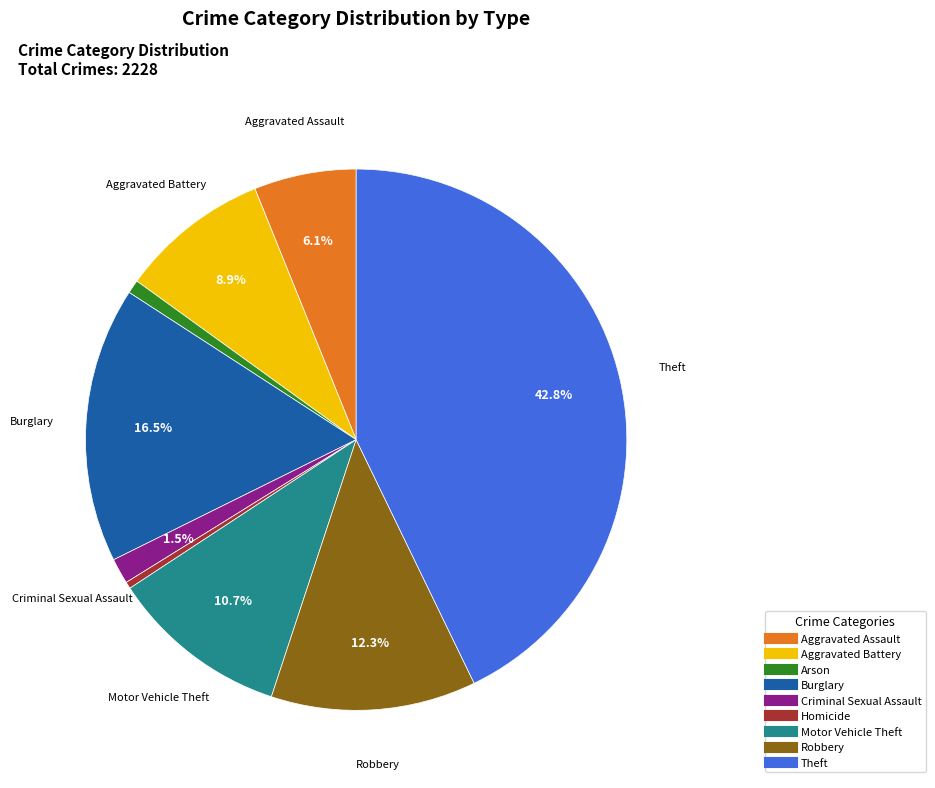

Is there a majority slice in this chart?

No